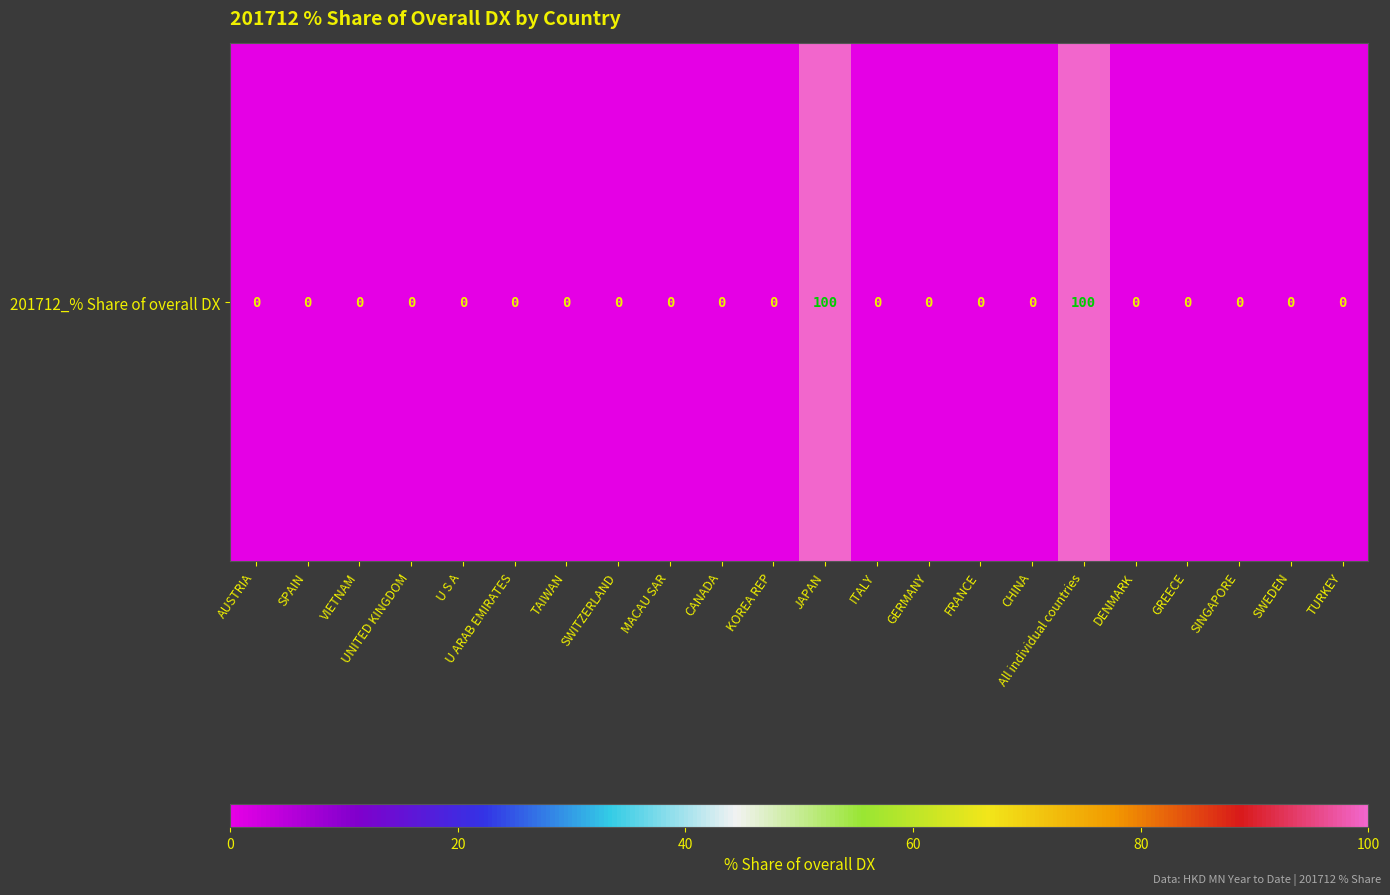

Count the number of categories in the chart.

22